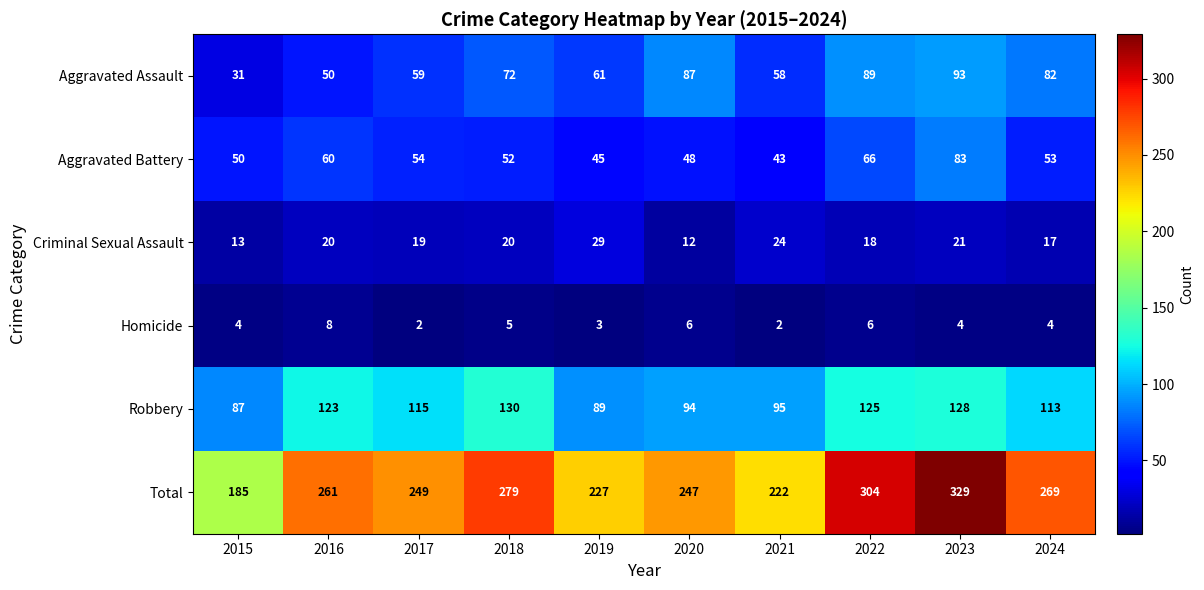

How many series are shown in this chart?

6